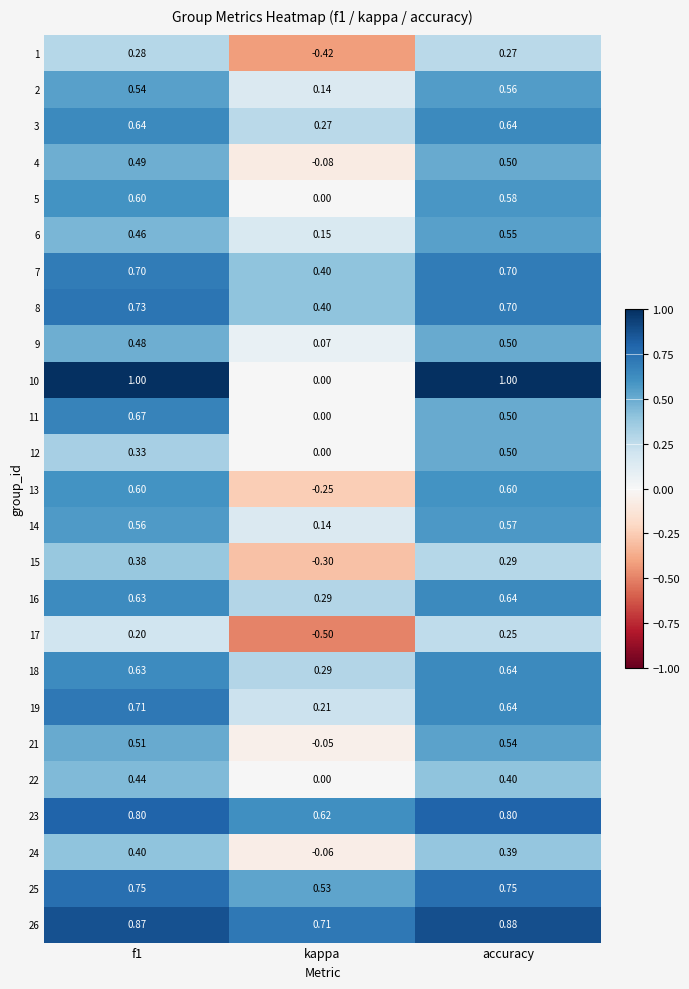

Which category has the highest value in the 9 series?

accuracy